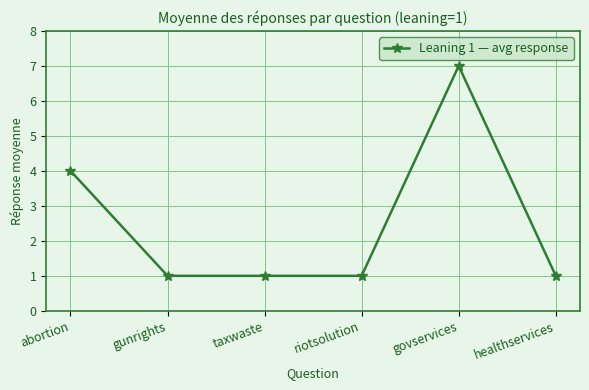

Reading left to right, what are all the values shown in this chart?

4	1	1	1	7	1